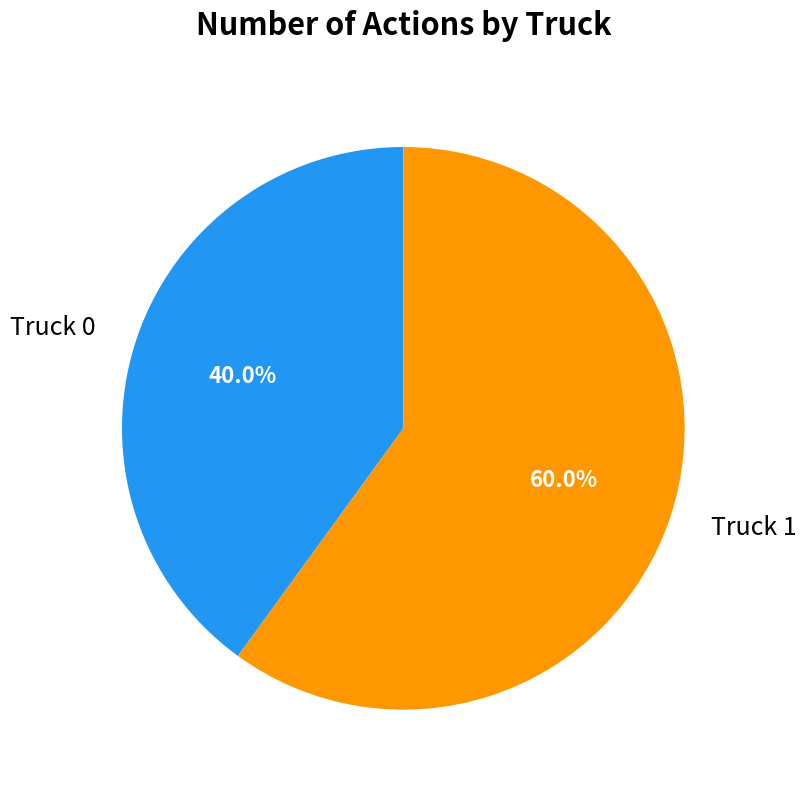

What is the ratio of the value at Truck 0 to the value at Truck 1?

0.7